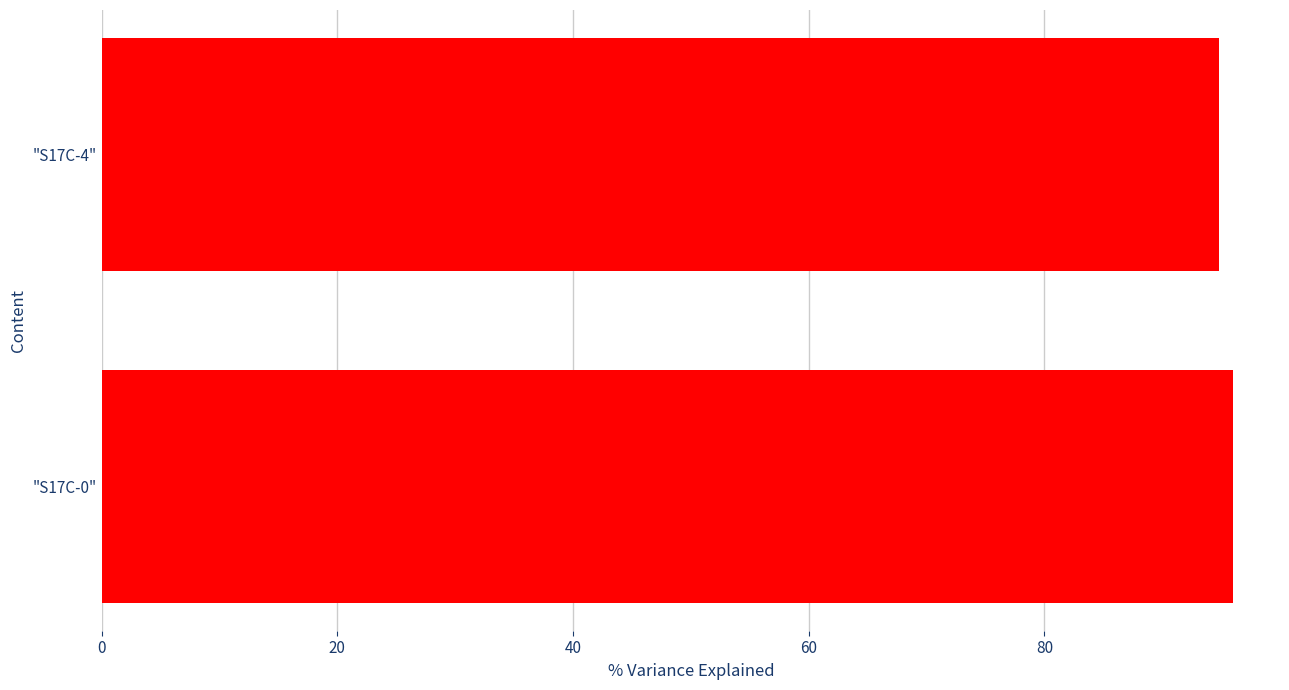

Is it true that the value at "S17C-0" is 28.0?

False